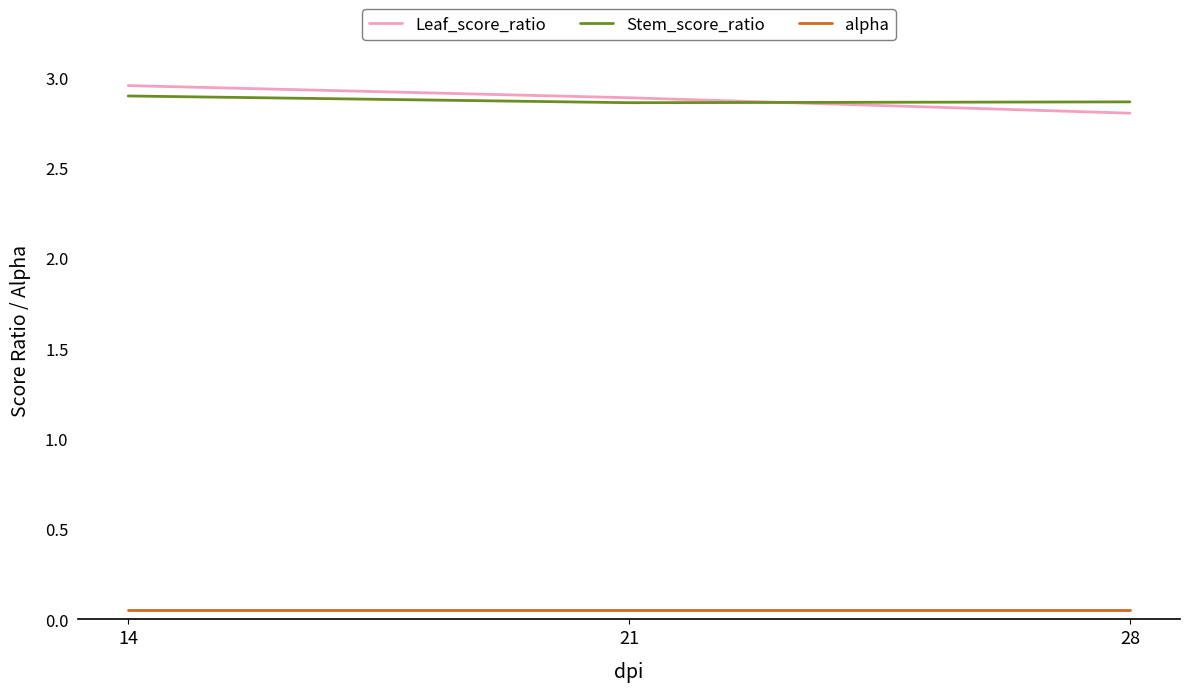

The Stem_score_ratio series shows 2.0 at 28. True or false?

False